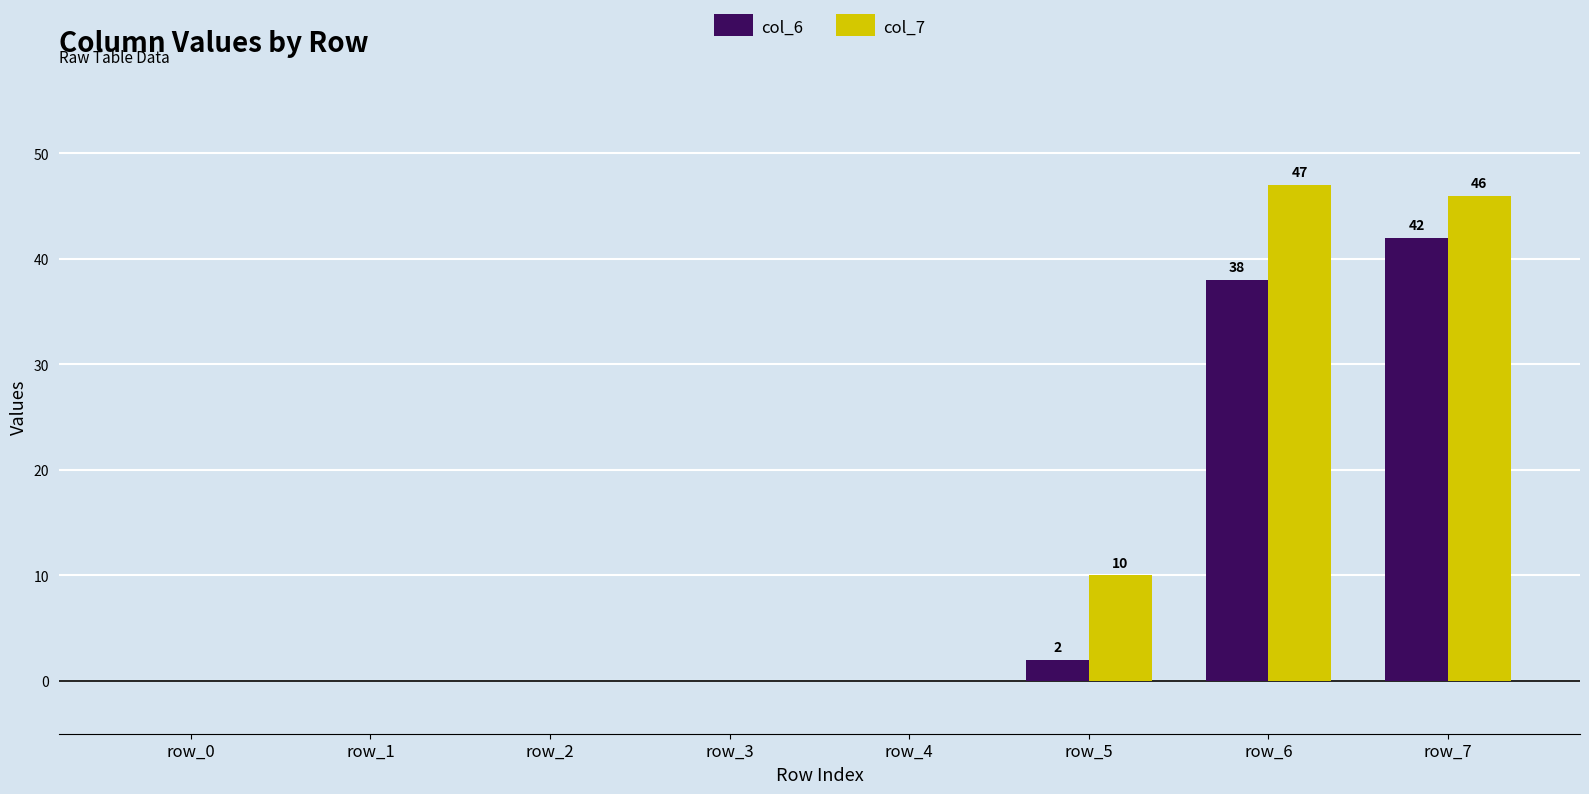

What is the sum of all col_7 values?

103